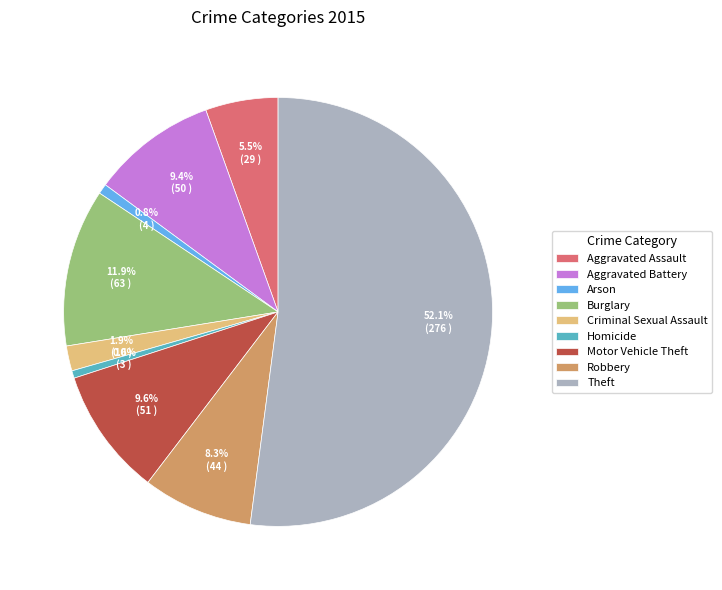

Which slice is the largest?

Theft